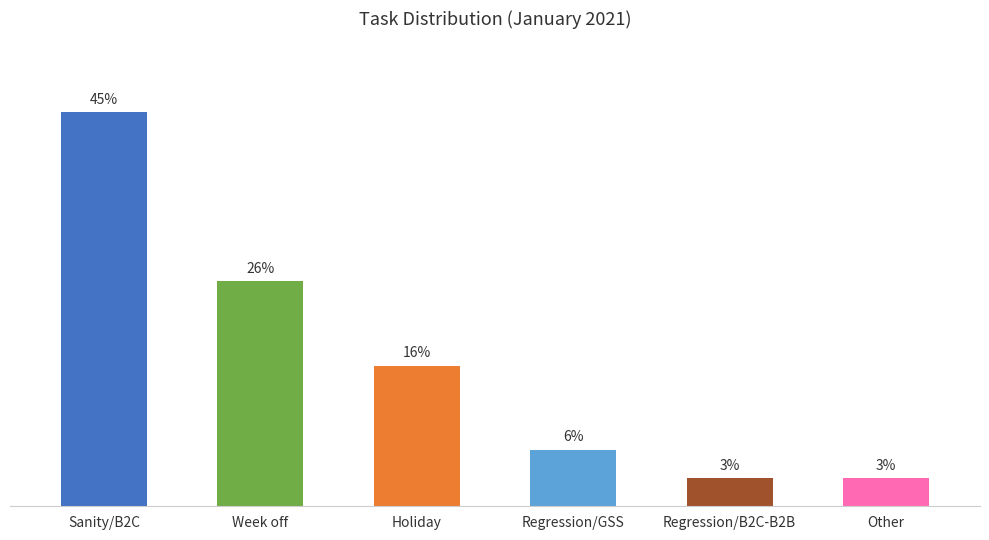

Reading left to right, what are all the values shown in this chart?

Sanity/B2C=14	Week off=8	Holiday=5	Regression/GSS=2	Regression/B2C-B2B=1	Other=1